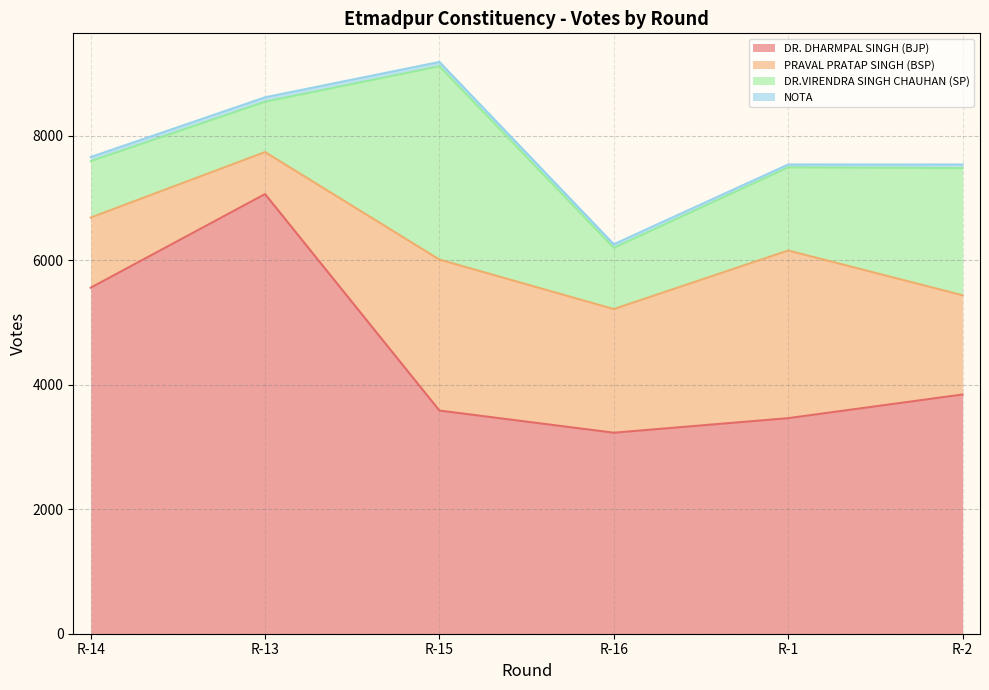

At which category does the chart reach its peak across all series?

R-13